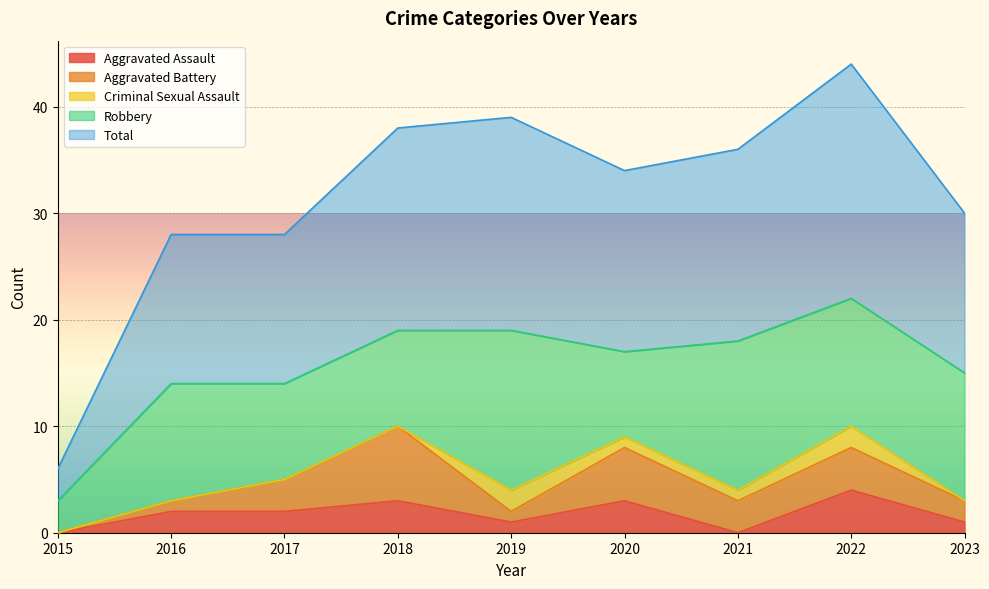

What is the difference between the Aggravated Assault values at 2021 and 2022?

4